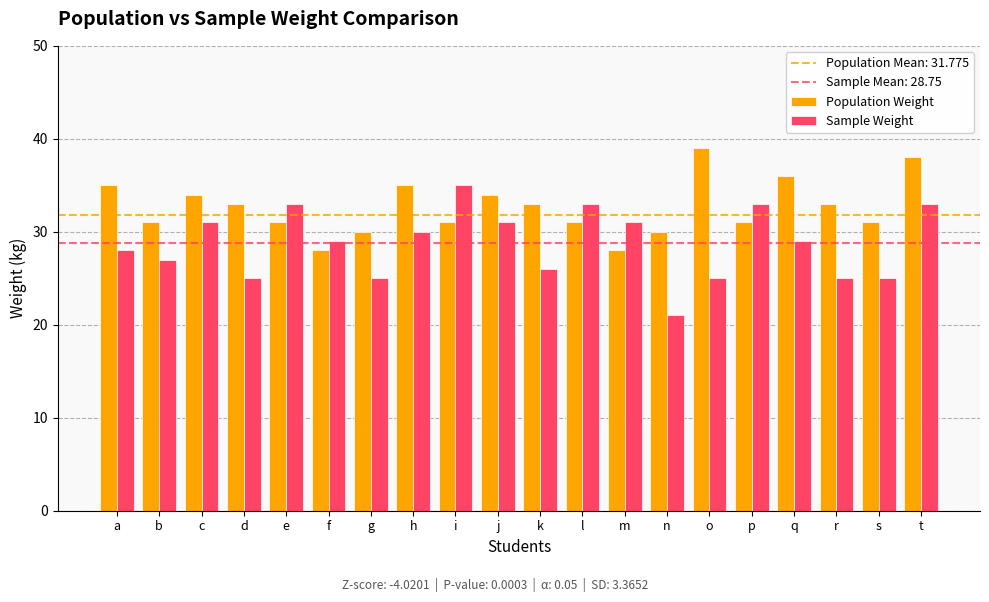

What is the highest value of the Population Weight series?

39